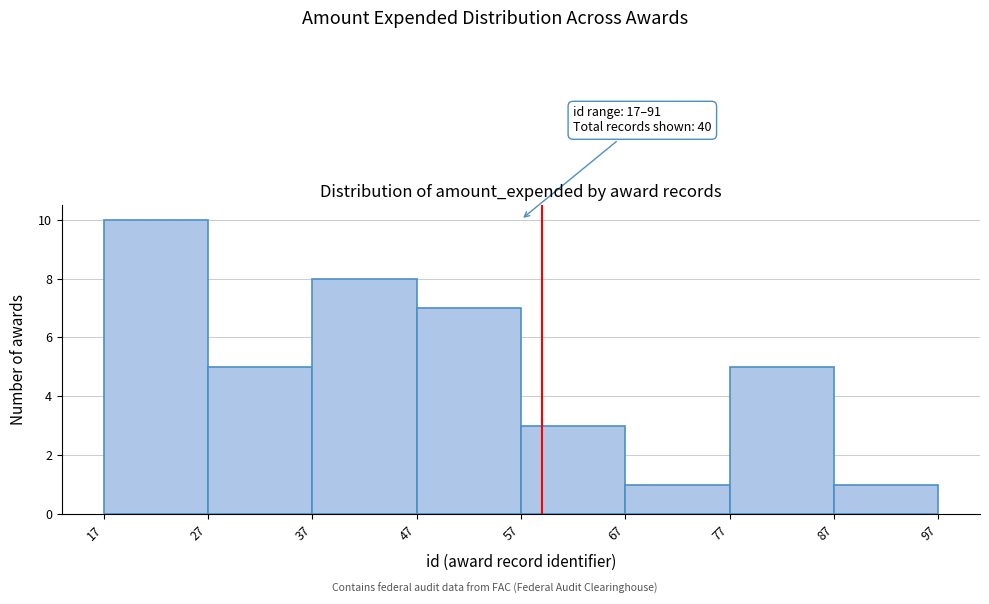

Which range on the x-axis has the tallest bar?

17 to 27